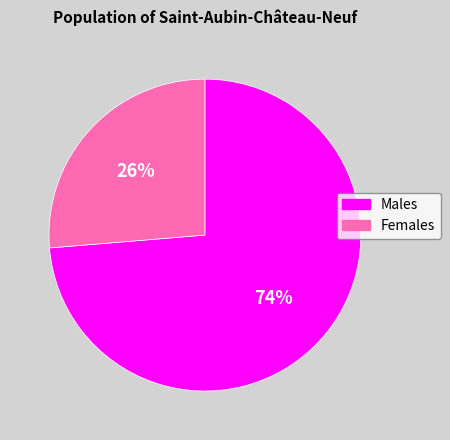

Does any single category account for the majority?

Yes